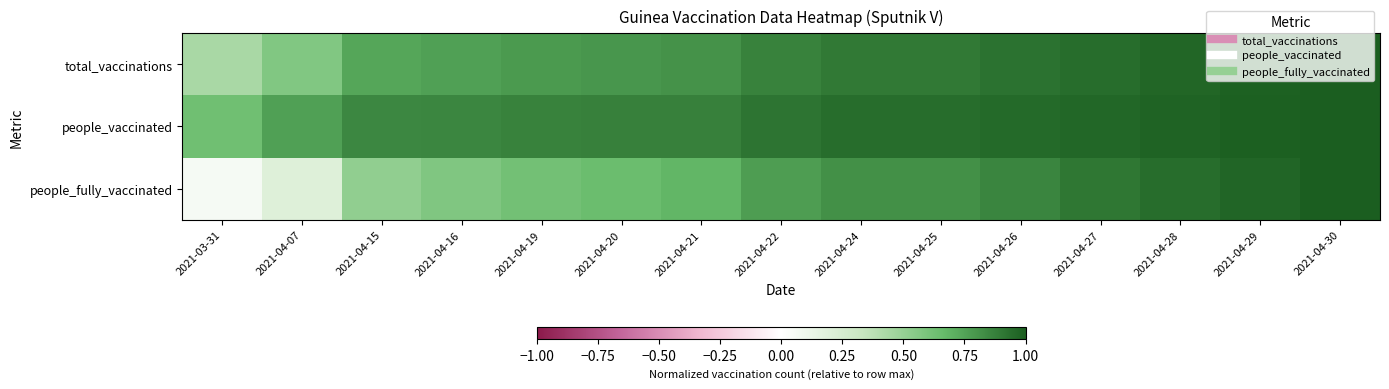

Rank the series by their average value, from lowest to highest.

people_fully_vaccinated, total_vaccinations, people_vaccinated